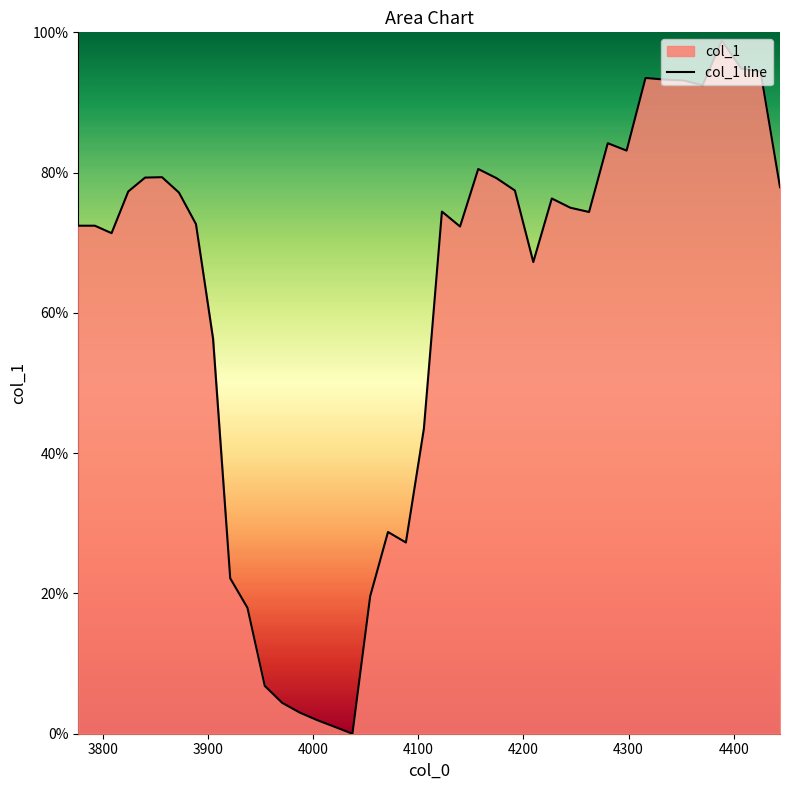

How many categories are shown in the chart?

40